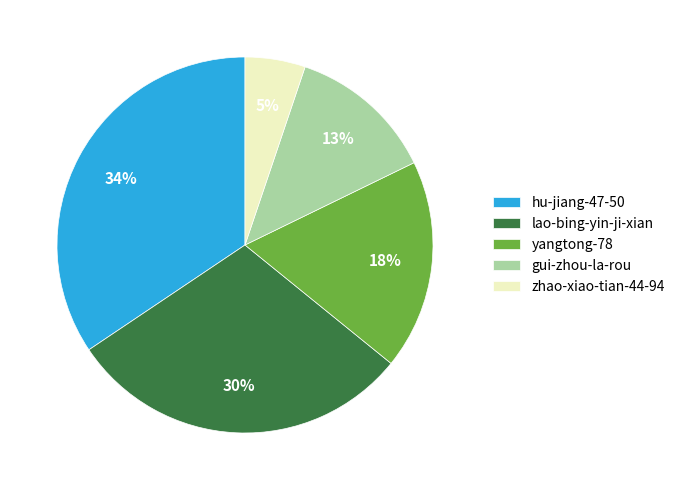

Approximately how many times larger is the value at gui-zhou-la-rou compared to yangtong-78?

0.7